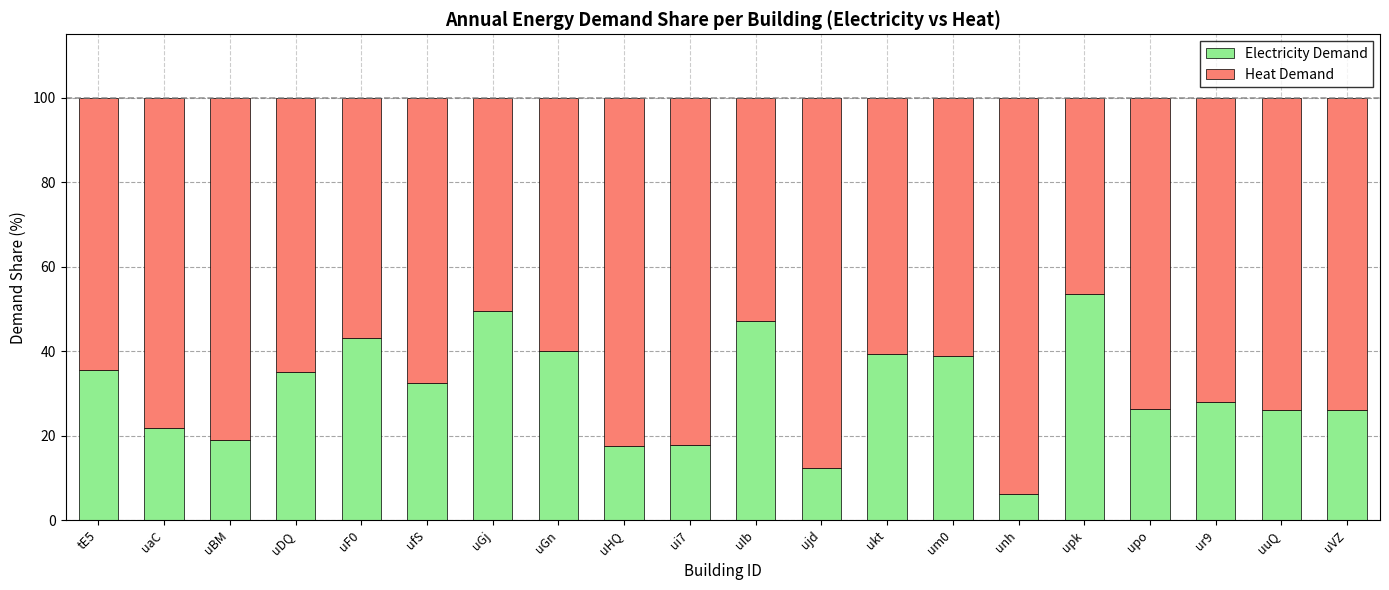

What is the value of the Electricity Demand bar at the 9th from the left?

17.7